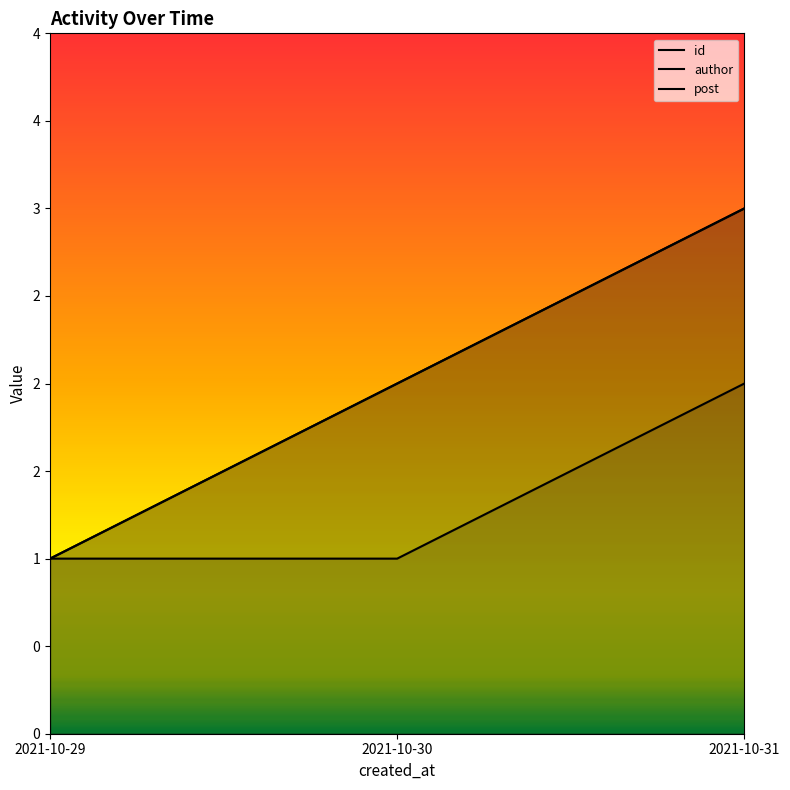

Which series has the widest spread of values?

id